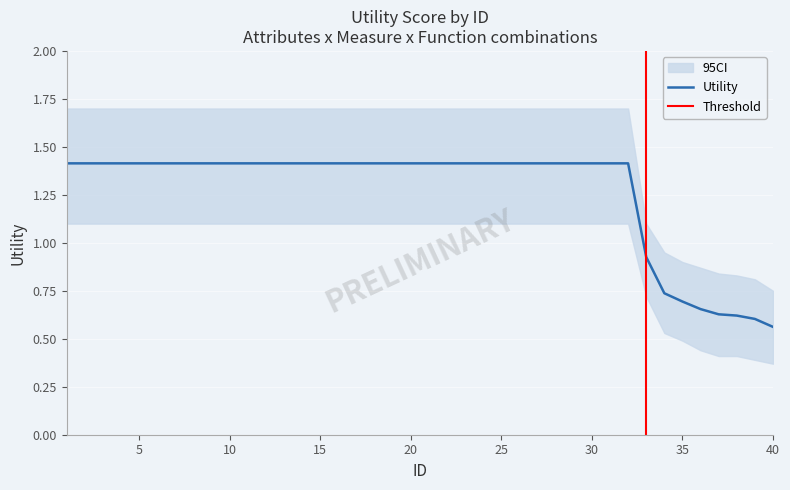

What is the value of the 23rd point from the left?

1.4